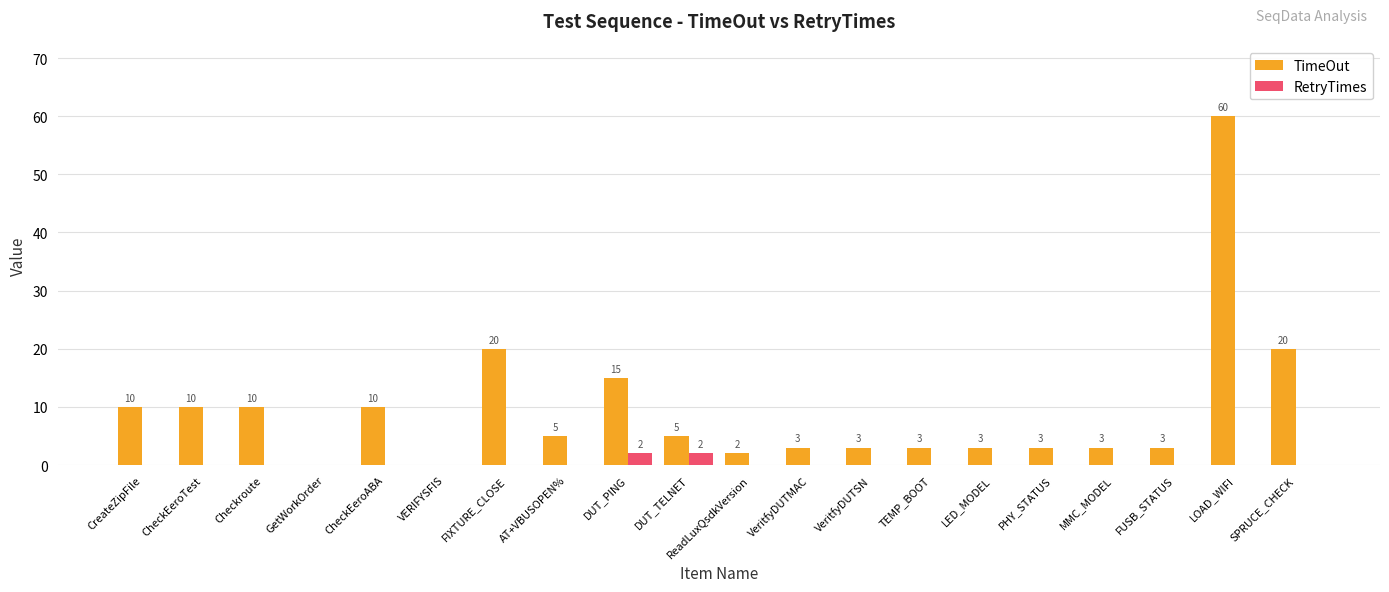

The RetryTimes series shows 0 at VeritfyDUTSN. True or false?

True